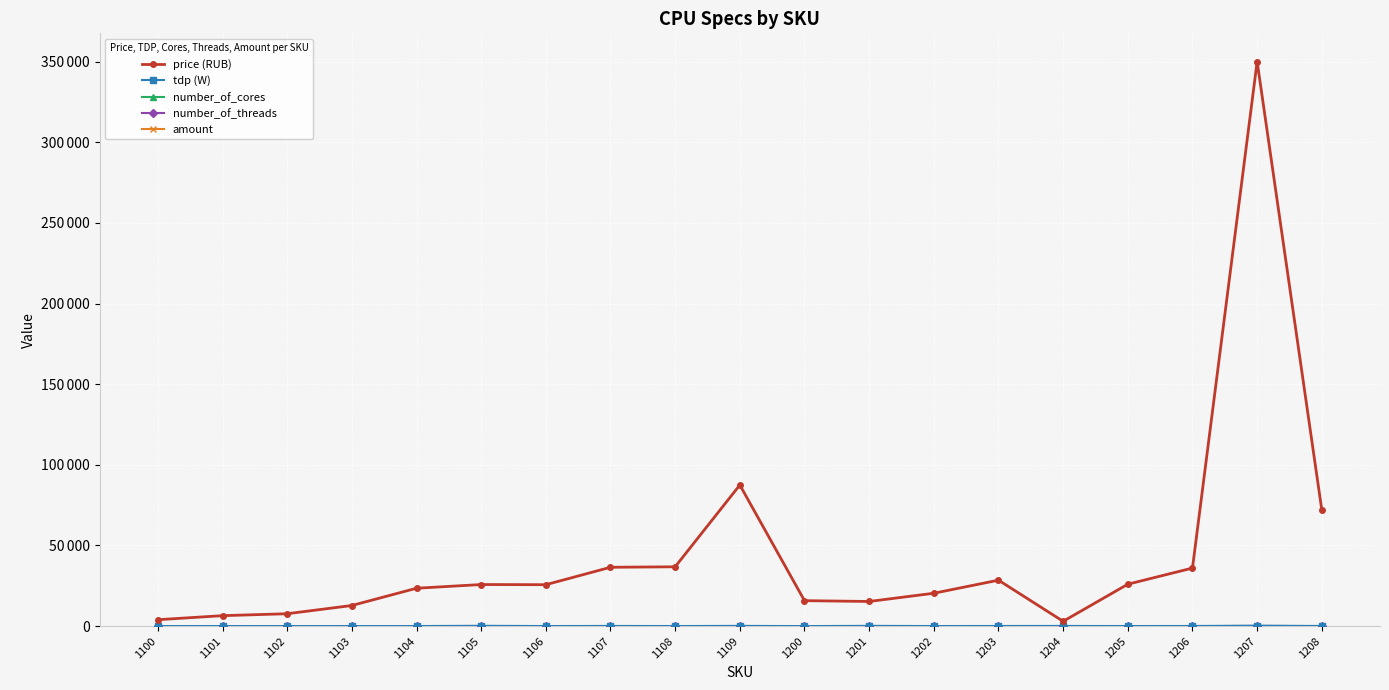

How many interior local valleys does the tdp (W) series have?

6